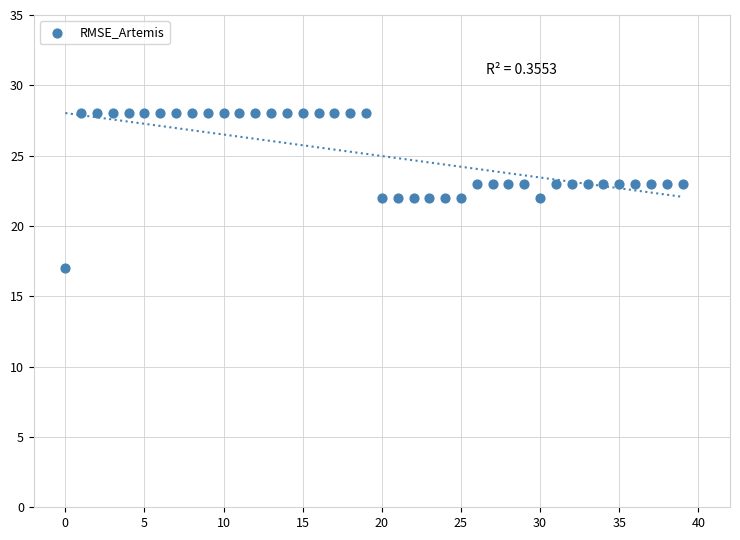

What is the range of Y values (max minus min)?

11